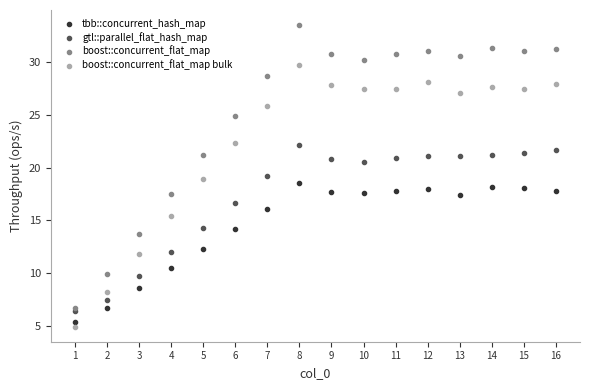

Which series has the widest spread of Y values?

boost::concurrent_flat_map